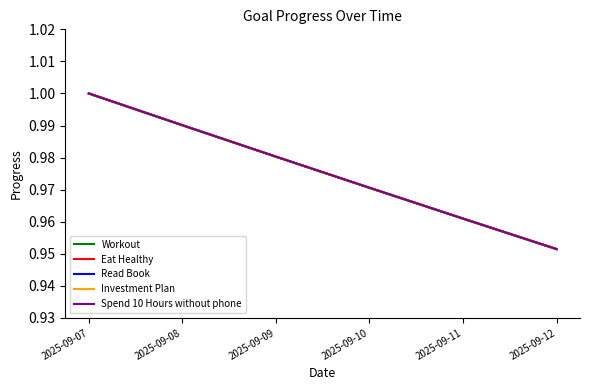

The Investment Plan series shows 1.0 at 2025-09-10. True or false?

True